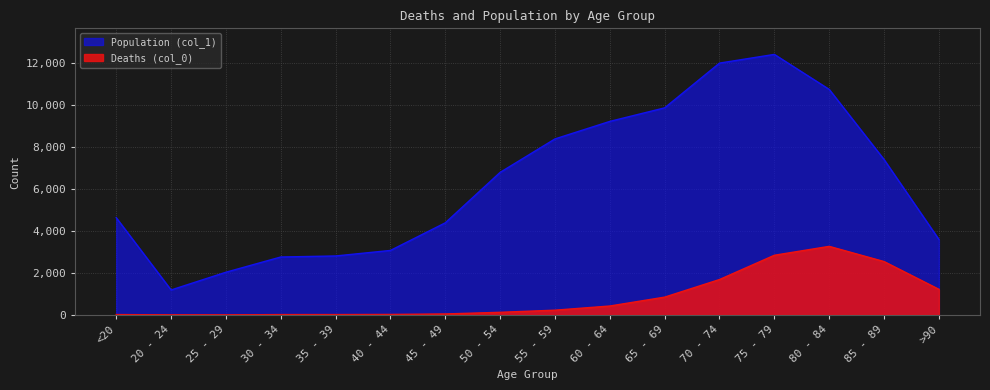

What is the value of the Deaths (col_0) point at the 8th from the left?

126